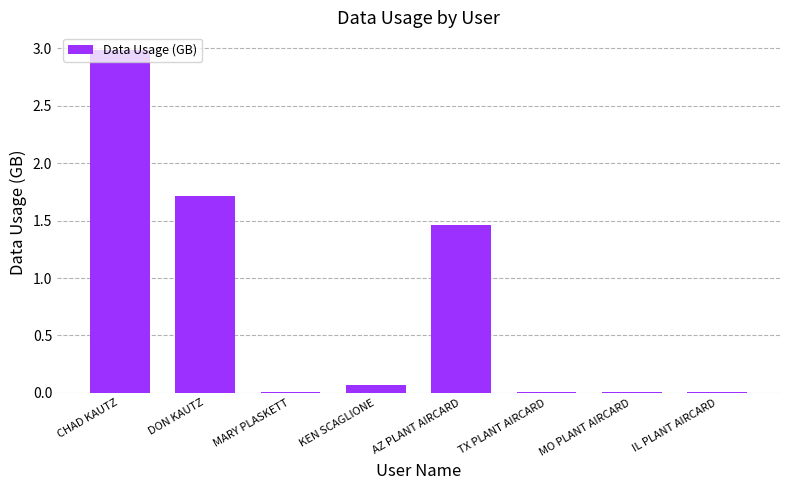

The value at DON KAUTZ is 1.7. True or false?

True